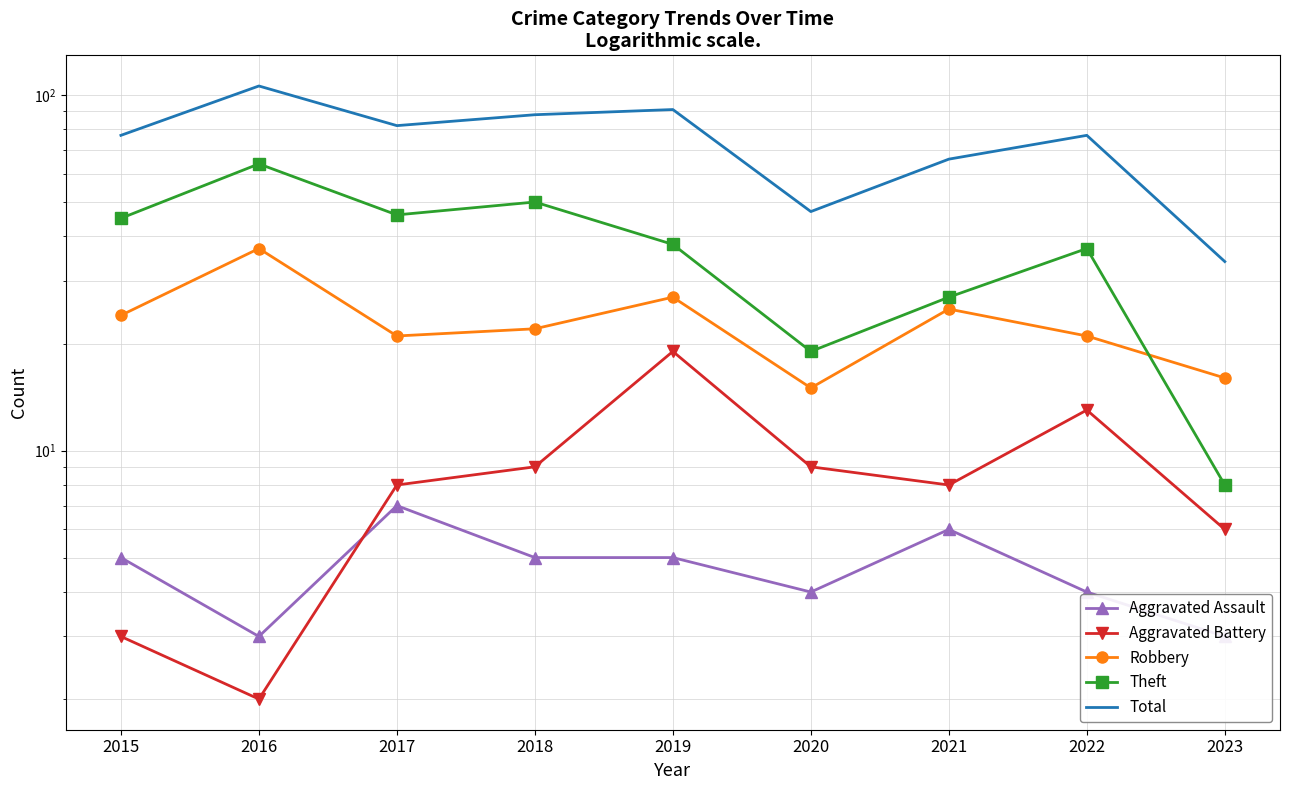

True or false: Aggravated Assault and Total intersect in this chart.

False